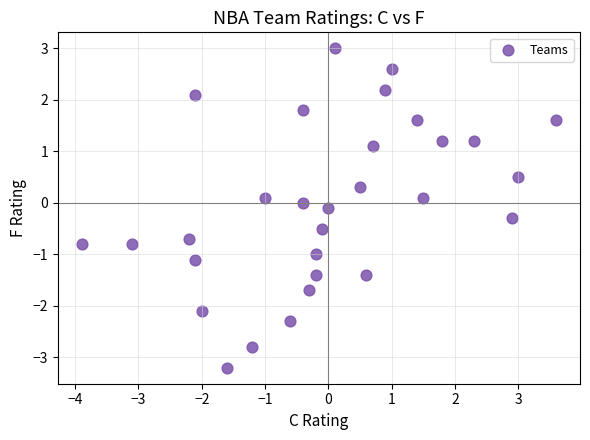

What is the range of X values (max minus min)?

7.5